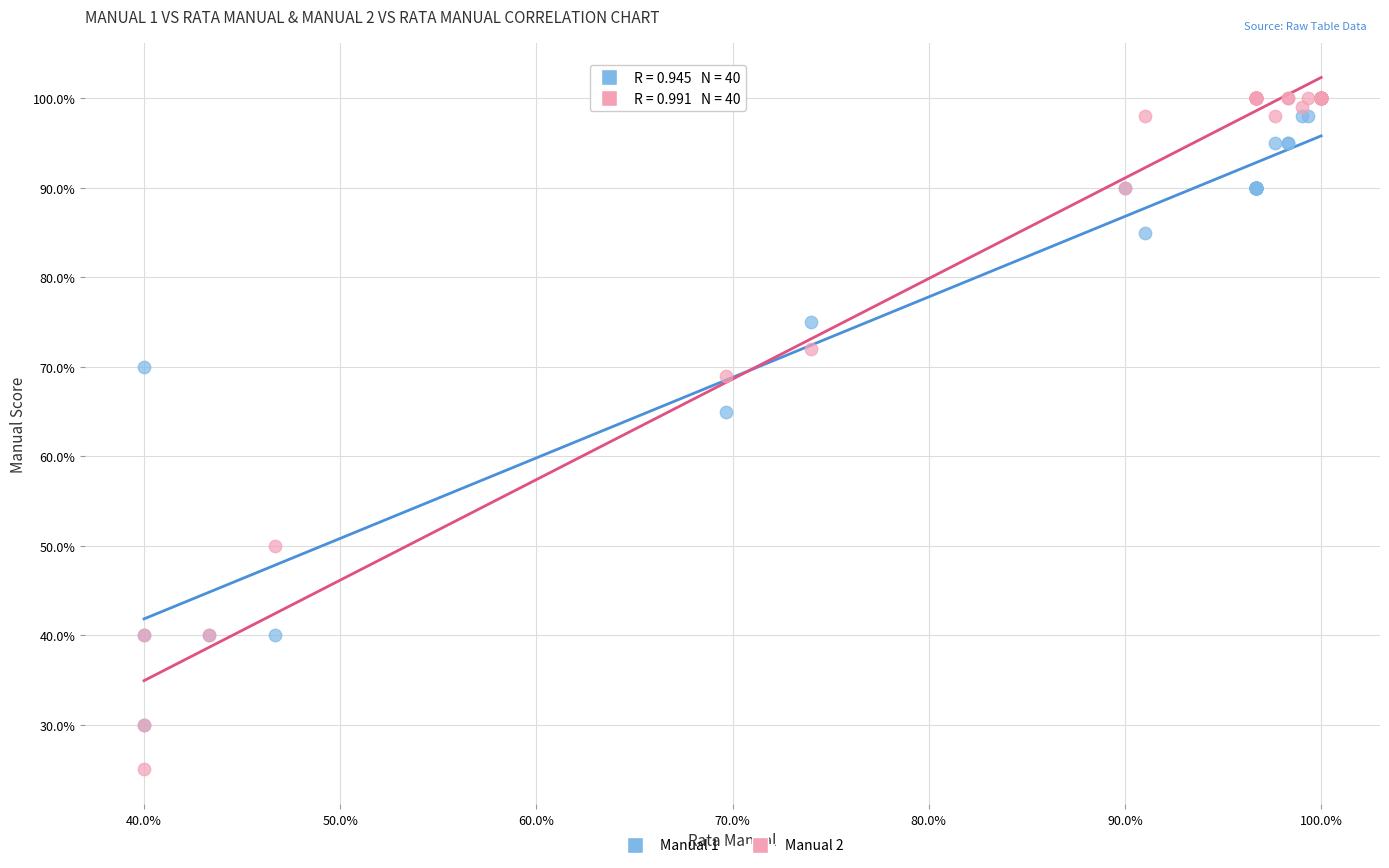

In the Manual 2 series, what Y value is closest to 62?

69